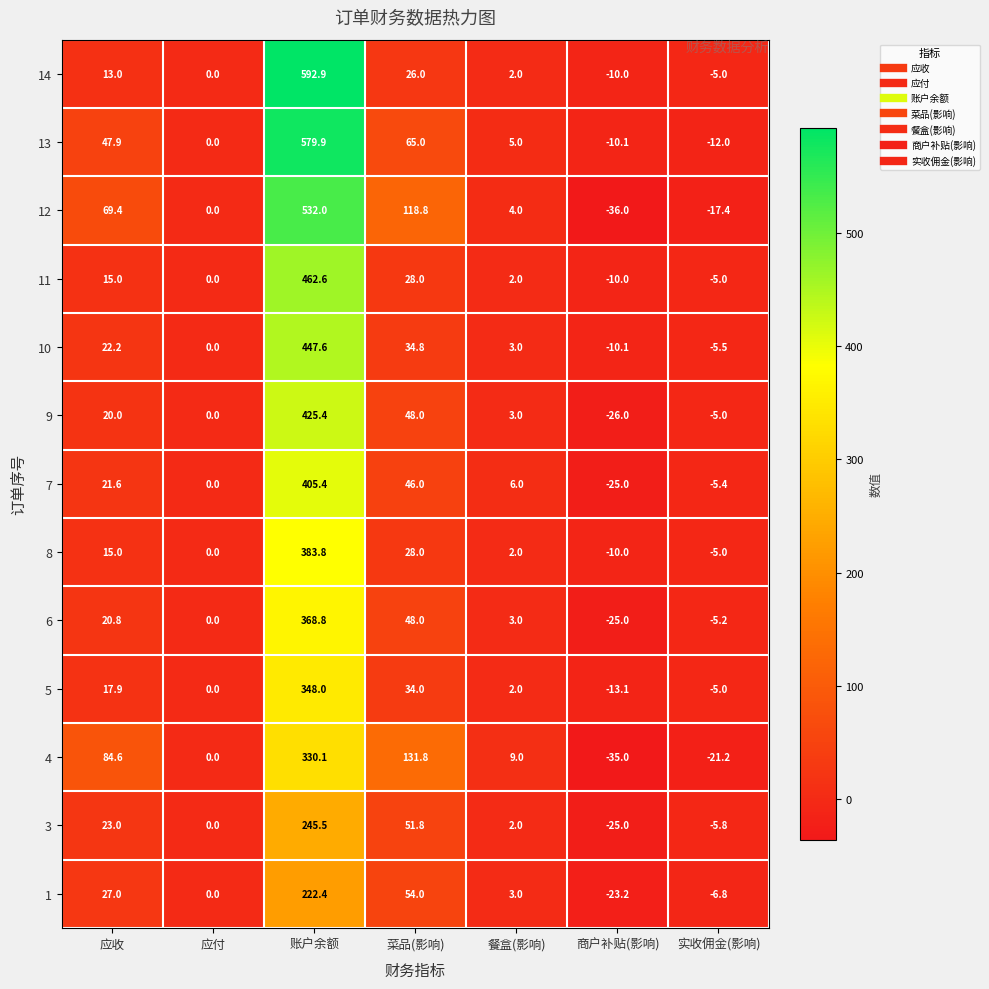

The value of 5 at 菜品(影响) is 34.0. True or false?

True